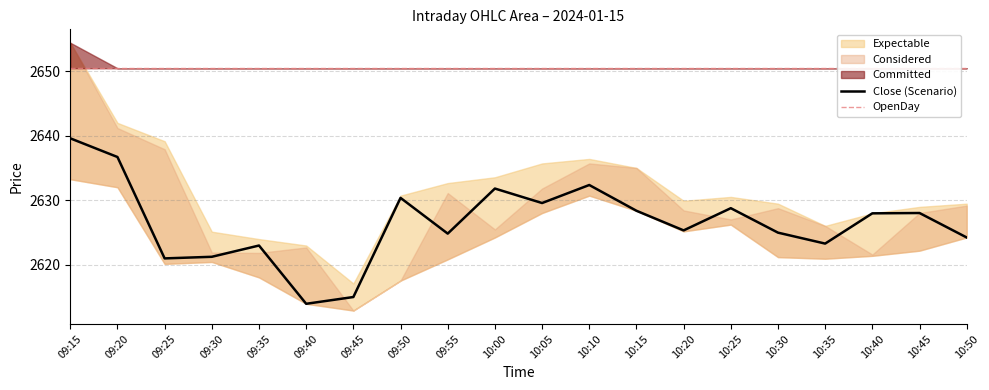

True or false: Close has a value of 3455.4 at 10:45.

False